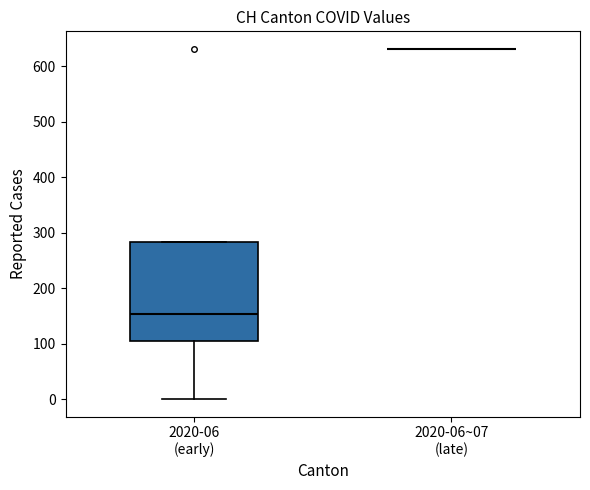

Reading left to right, transcribe this box plot: for each box, give where its median line is, the range the box spans, and where its two whiskers end, as read against the y-axis. The values are not printed on the chart, so give them approximately, as read against the axis.

2020-06 (early): median 150, box 100 to 280, whiskers 0 to 280
2020-06~07 (late): box collapsed to a line at 630, whiskers 630 to 630